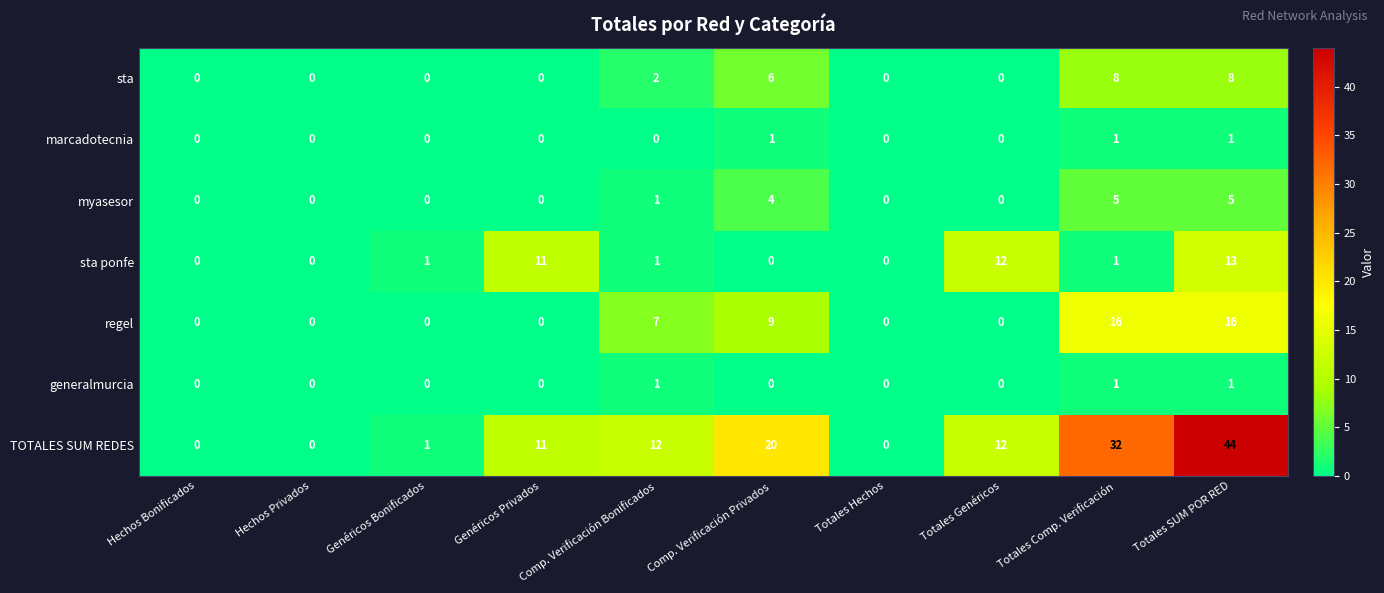

At which category is the sum across all series the highest?

Totales SUM POR RED